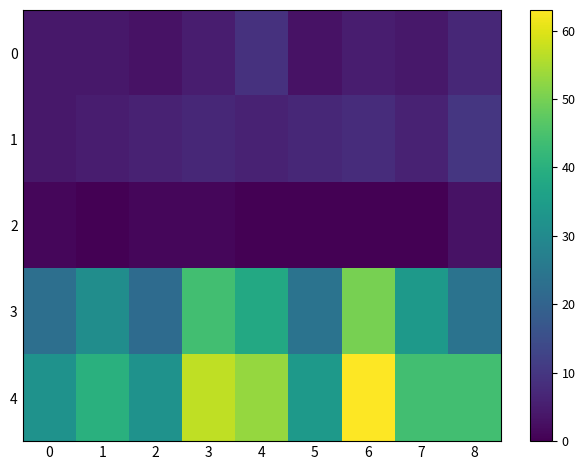

What is the difference between the highest and lowest values at 4?

53